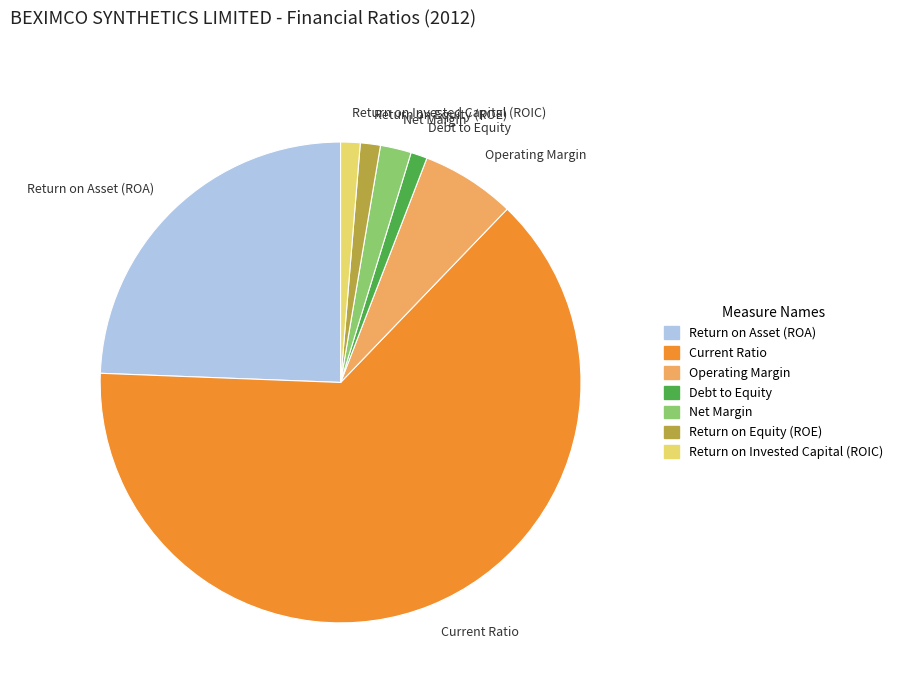

True or false: Return on Asset (ROA) accounts for 36% of the total.

False